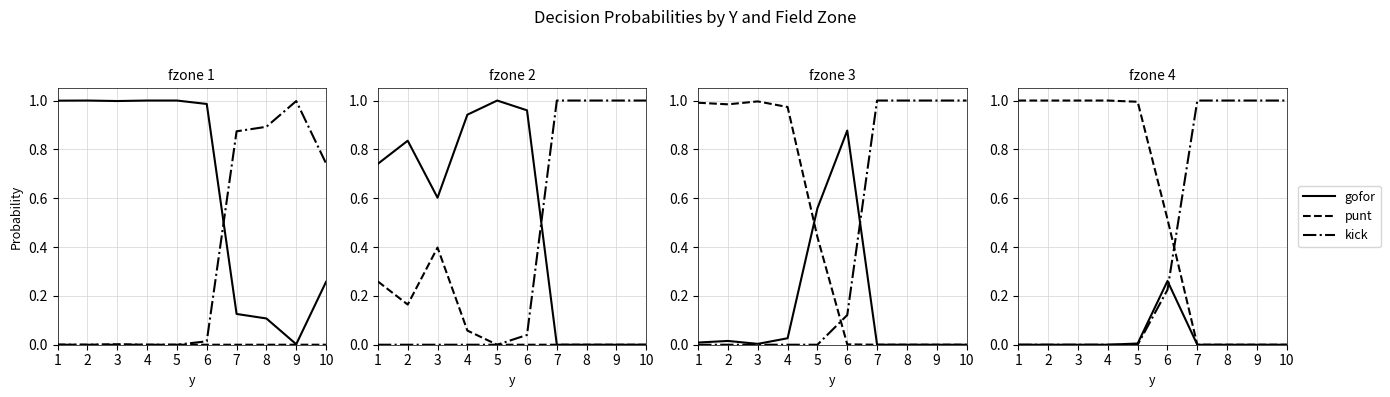

Where is kick nearest to the value 0?

1